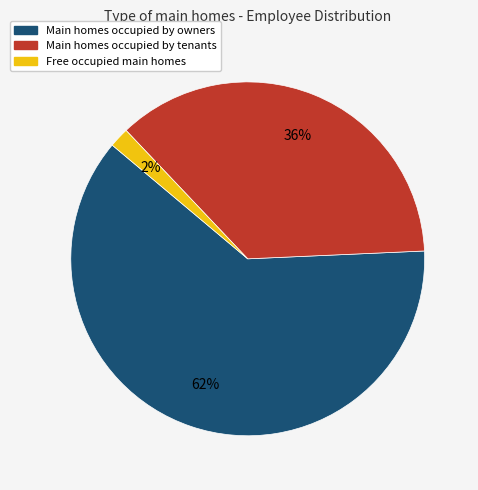

To the nearest percent, what percentage of the pie is Free occupied main homes?

2%